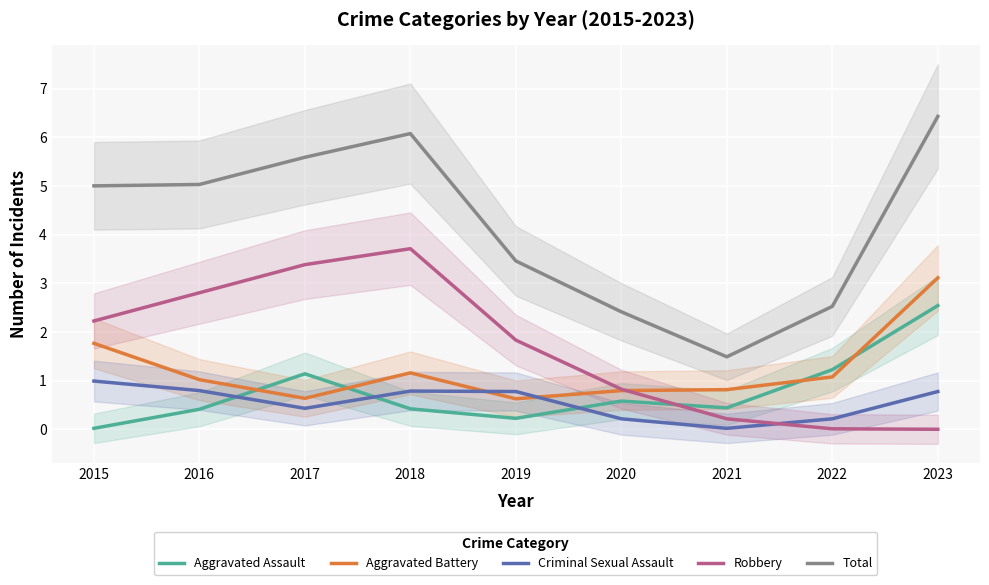

Is it true that Total equals 1.5 at 2021?

True